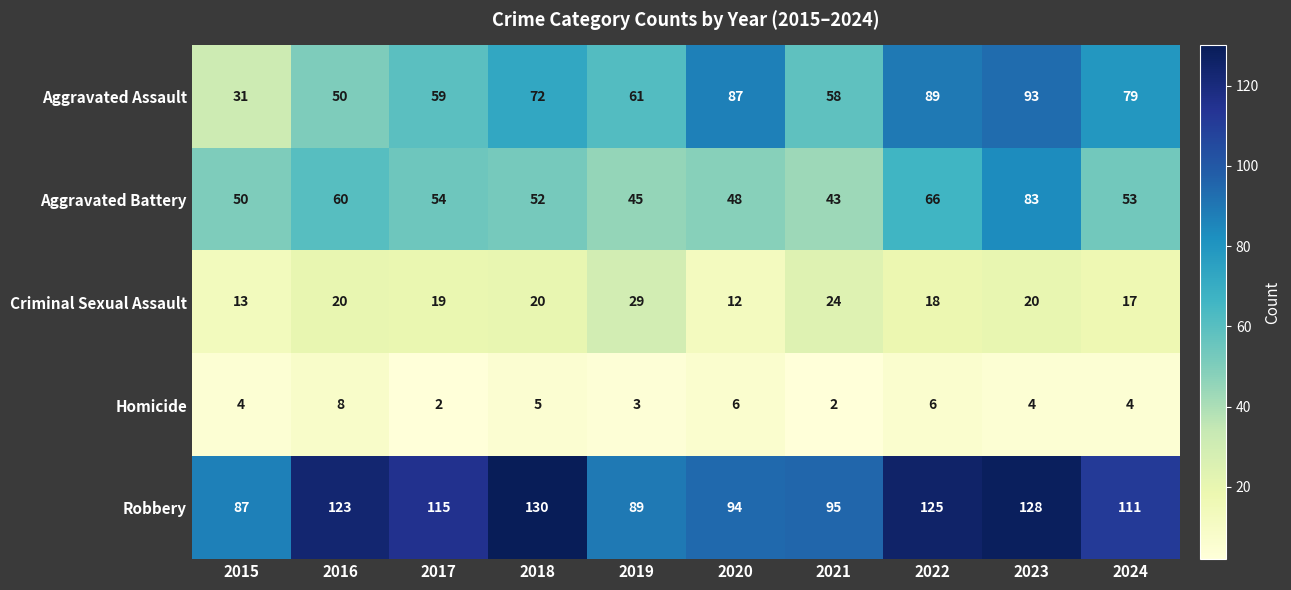

Rank the series by their maximum value, from highest to lowest.

Robbery, Aggravated Assault, Aggravated Battery, Criminal Sexual Assault, Homicide